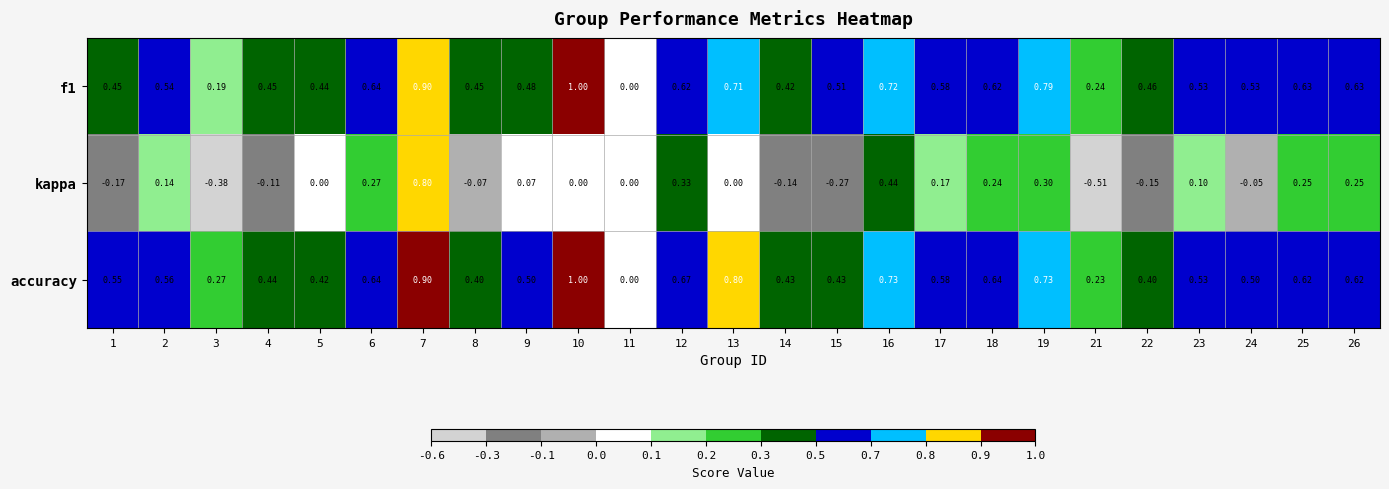

Which series has the largest total across all categories?

accuracy